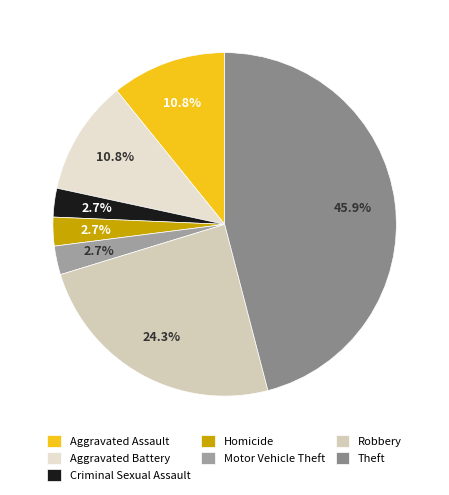

To the nearest percent, what is the difference between the Aggravated Assault and Homicide slice percentages?

8%